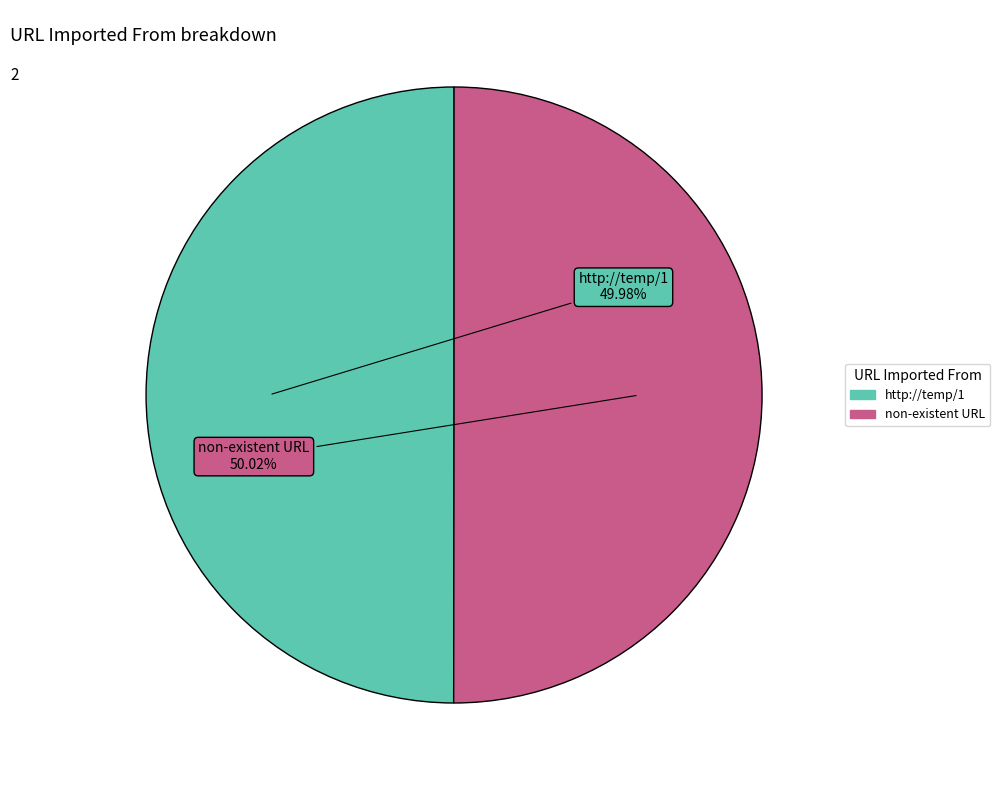

Is the sum of non-existent URL and http://temp/1 greater than half?

Yes